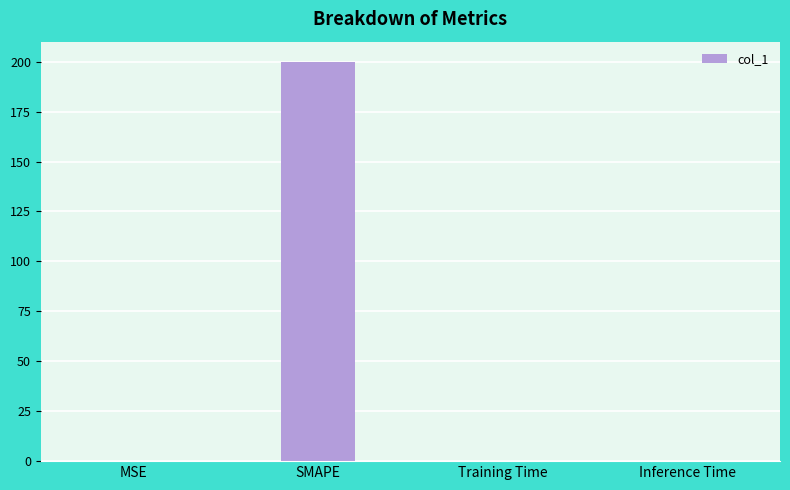

Between SMAPE and Training Time, which is larger?

SMAPE